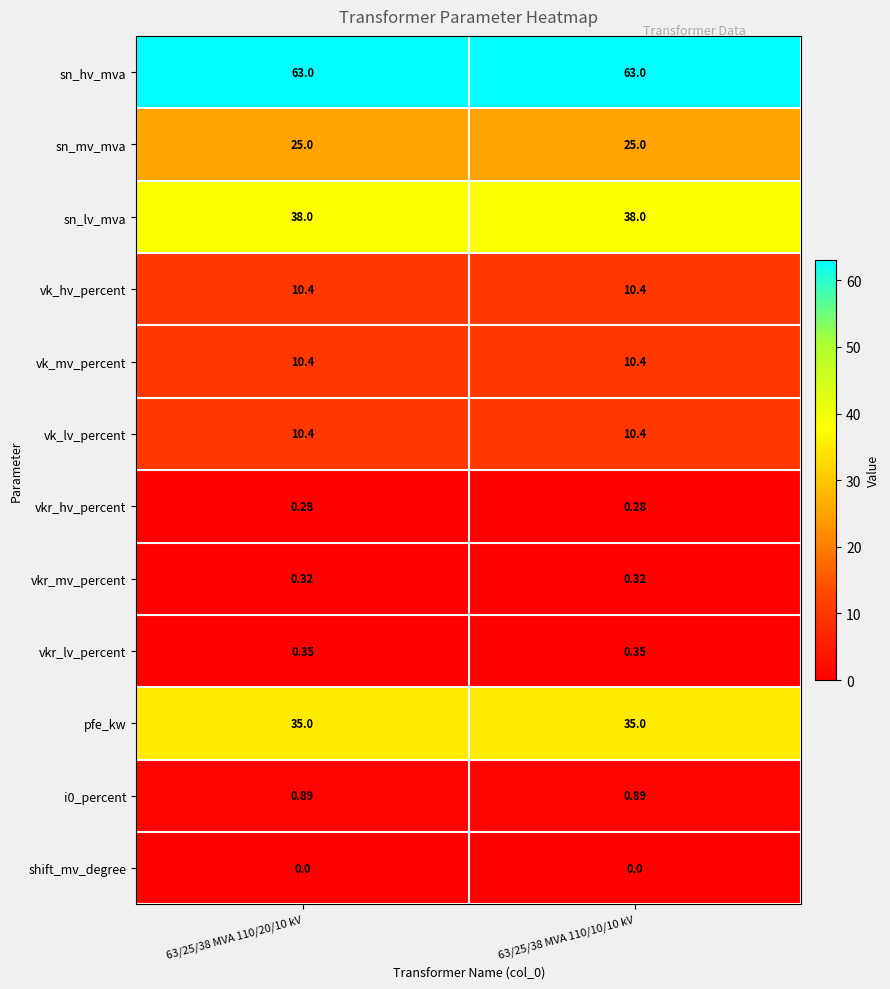

Is the value of sn_mv_mva at 63/25/38 MVA 110/10/10 kV greater than the value of vkr_mv_percent at 63/25/38 MVA 110/10/10 kV?

Yes